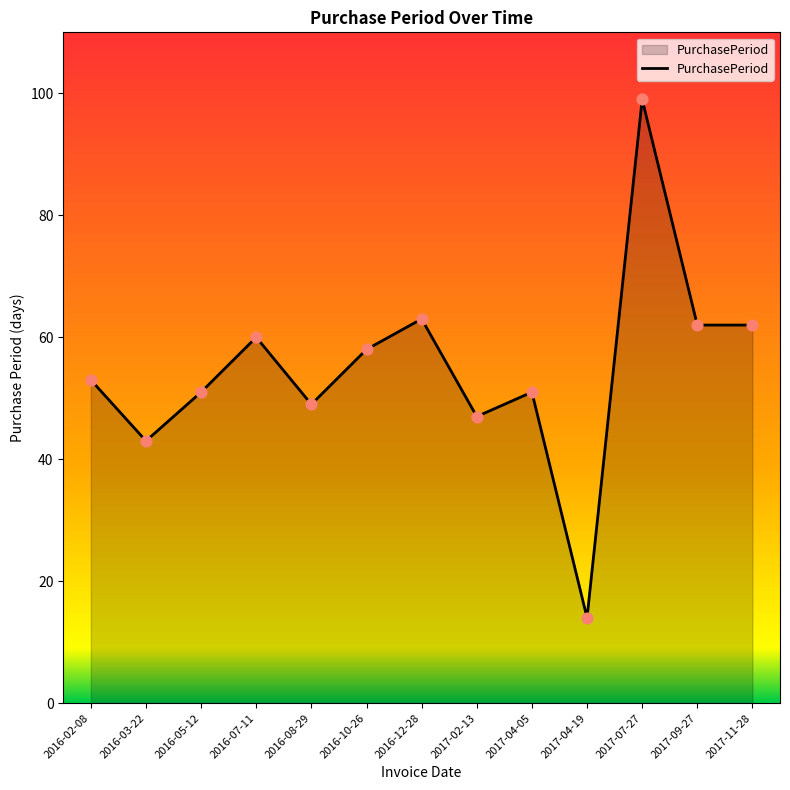

Which has a higher value, 2017-07-27 or 2017-04-19?

2017-07-27